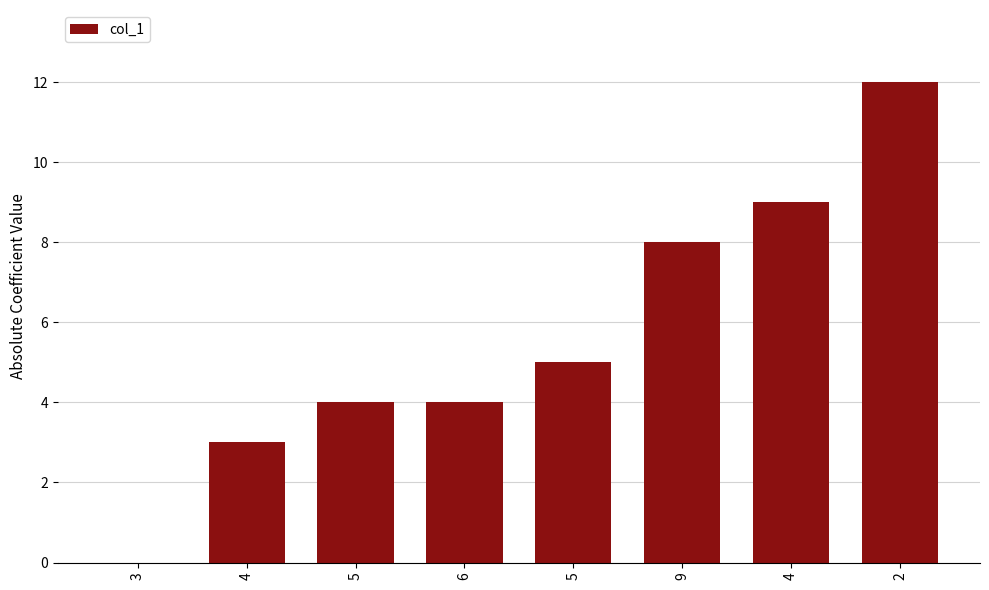

At which label does the data first exceed 5?

9